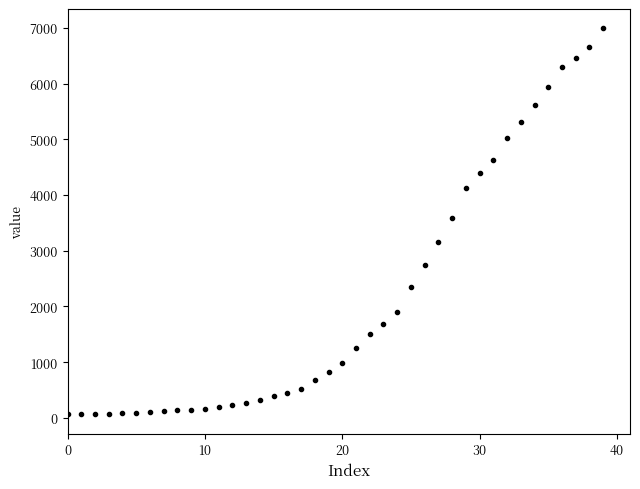

What is the difference between the maximum and second lowest values?

6927